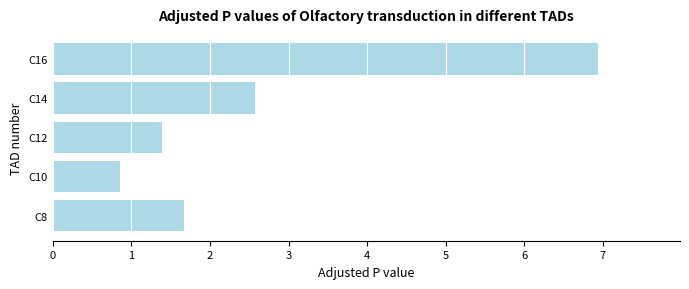

What is the sum of the values at C12 and C14?

4.0